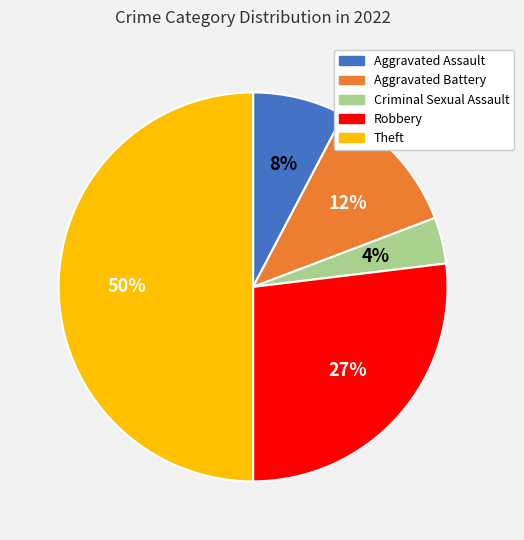

Between Theft and Criminal Sexual Assault, which is larger?

Theft